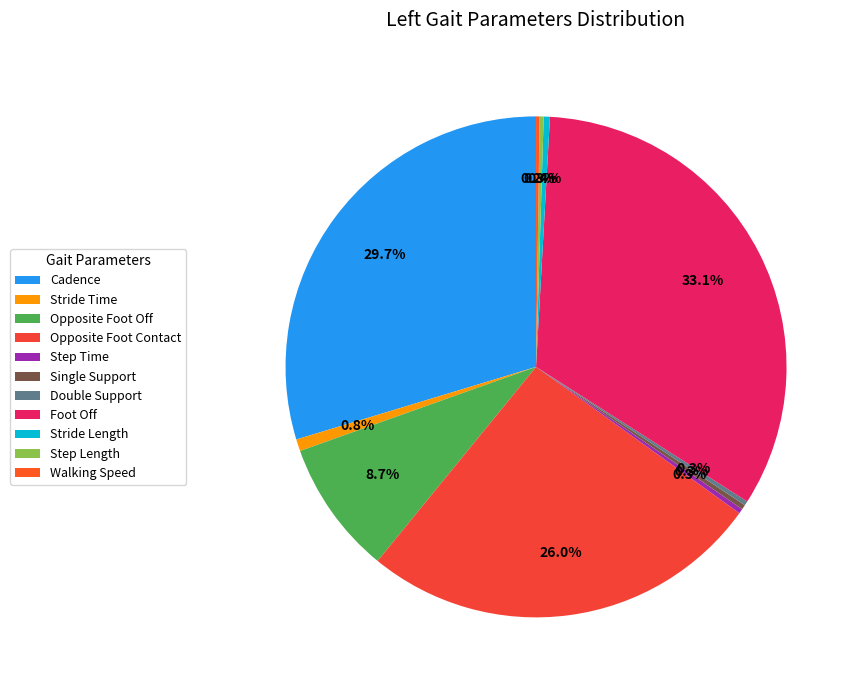

Does Opposite Foot Off account for over 50% of the chart?

No